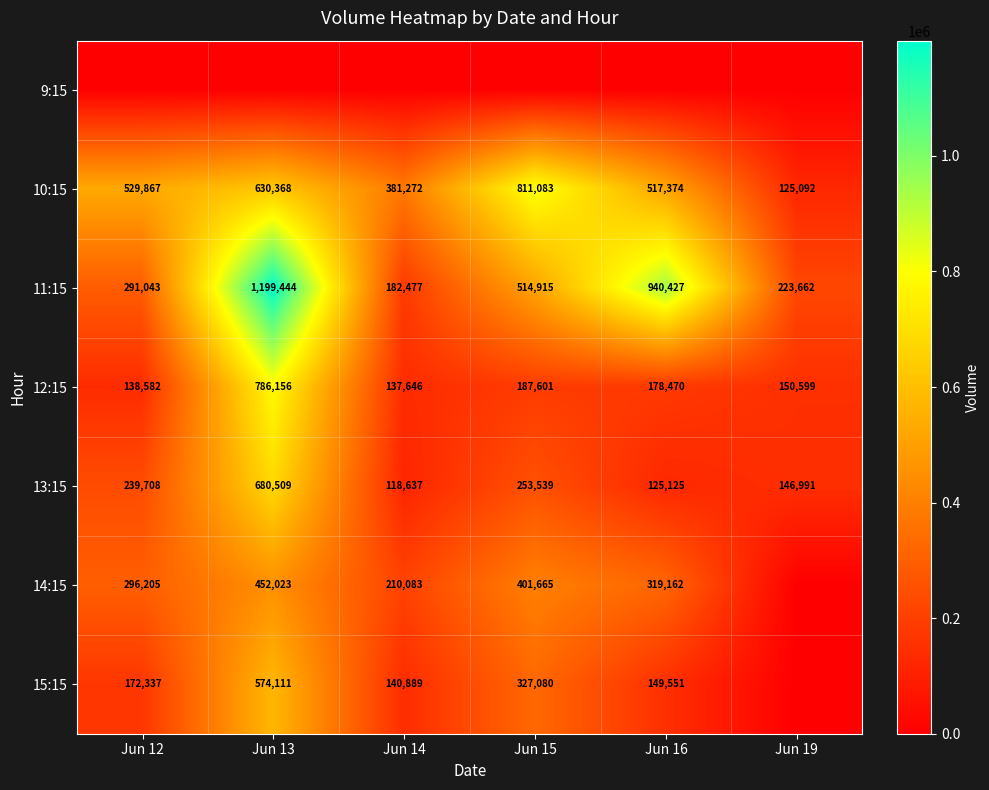

What is the approximate value of 11:15 at Jun 13?

1199444